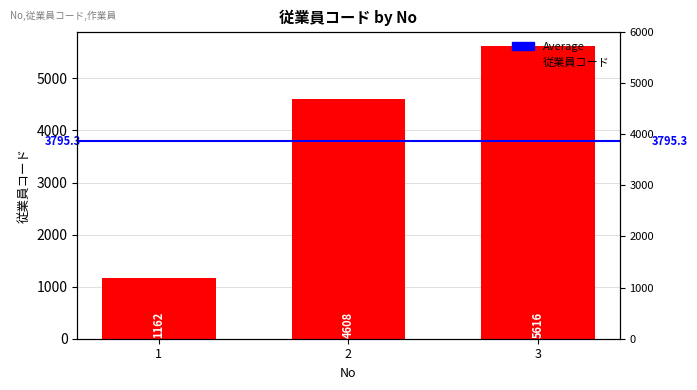

How many data points are above 4608?

1